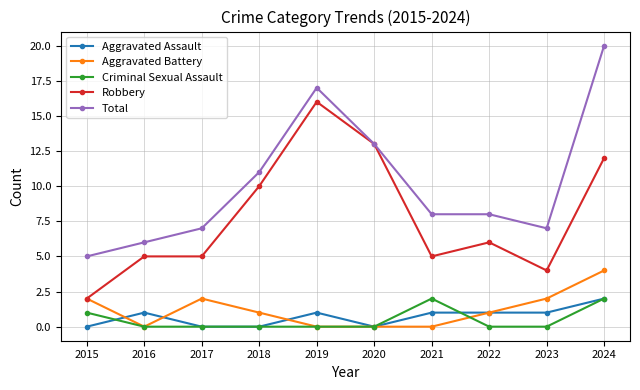

Where is the first local minimum for Aggravated Battery?

2016